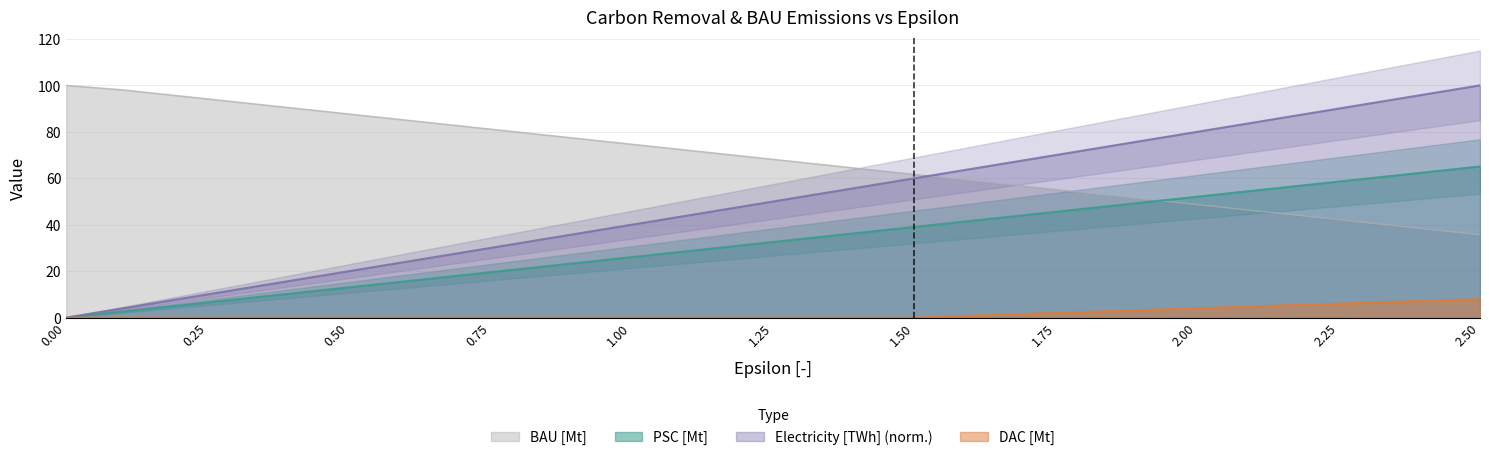

Which has a higher value, 2.3 or 0.3?

2.3